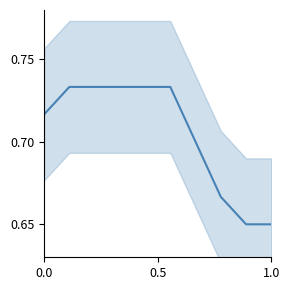

Is it true that the value at 3 is 0.7?

True